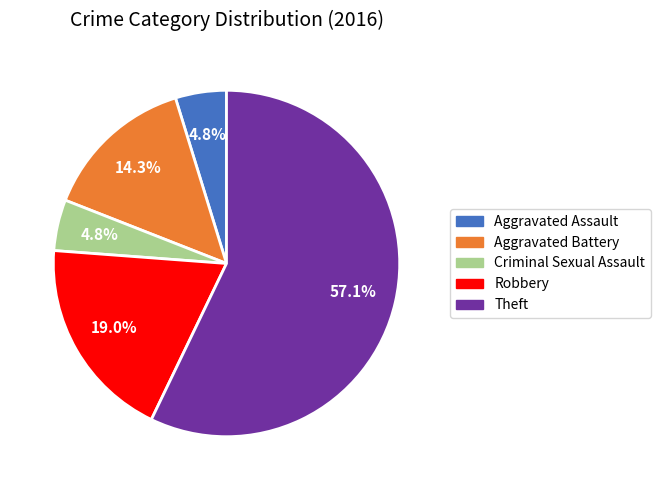

What percentage is the Criminal Sexual Assault slice, to the nearest percent?

5%